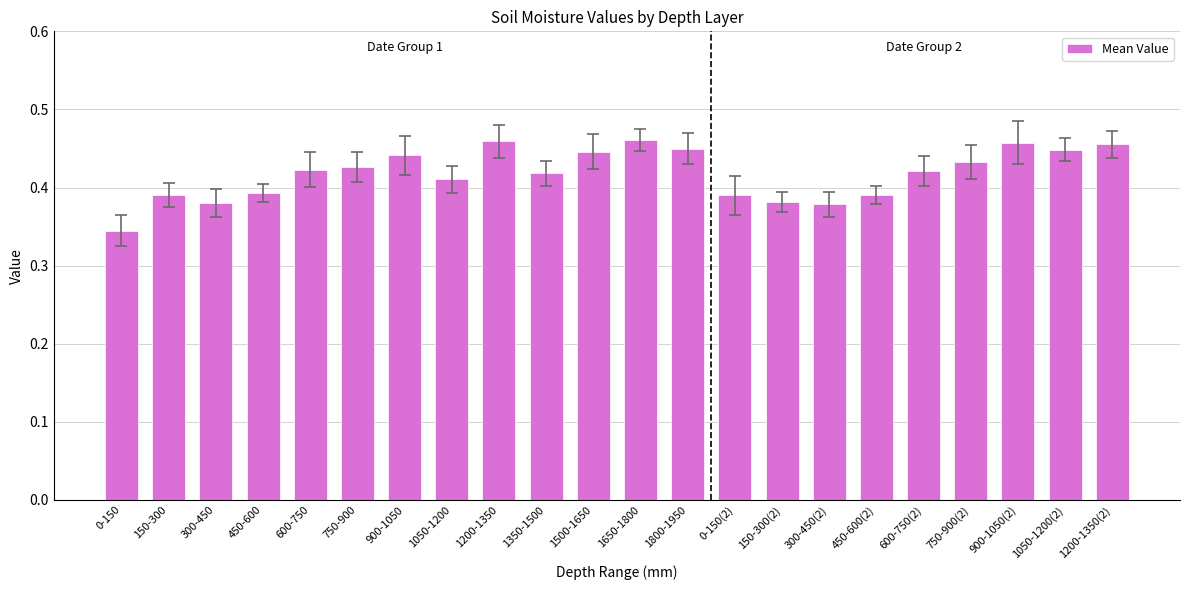

How many values are between 0 and 1?

22